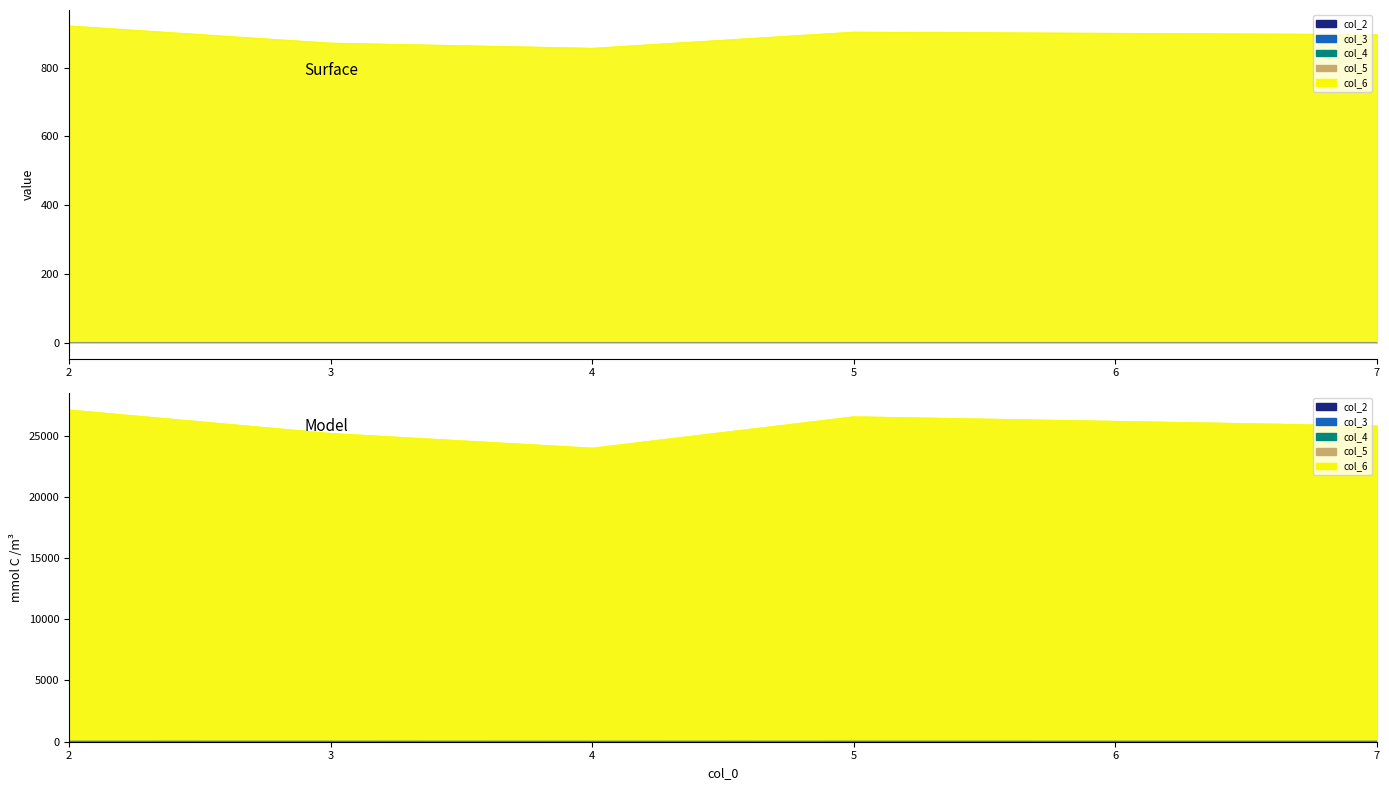

At how many categories does at least one series exceed 441?

5